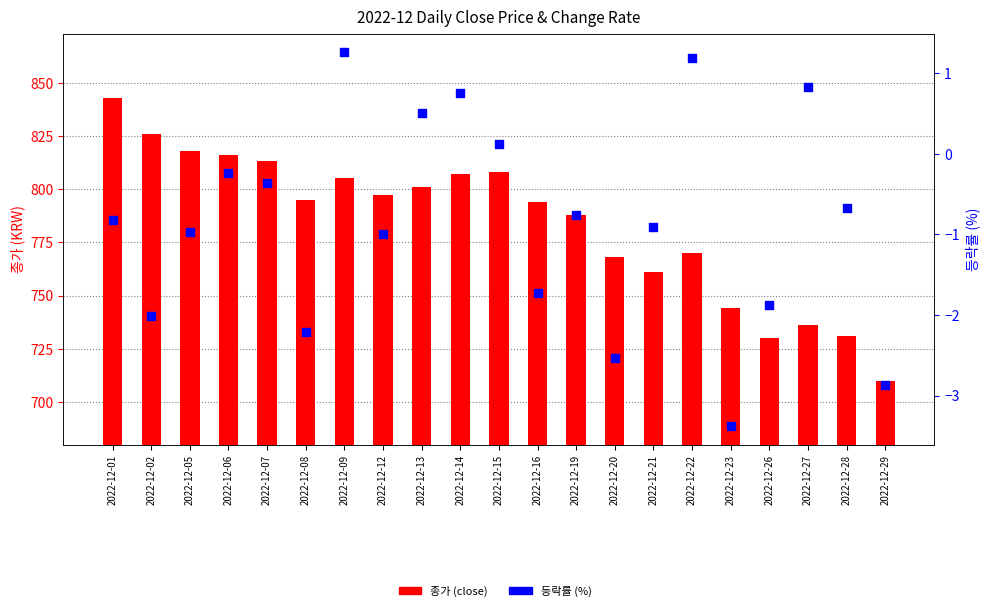

Is the value of 종가 (close) at 2022-12-02 greater than the value of 등락률 (%) at 2022-12-01?

Yes